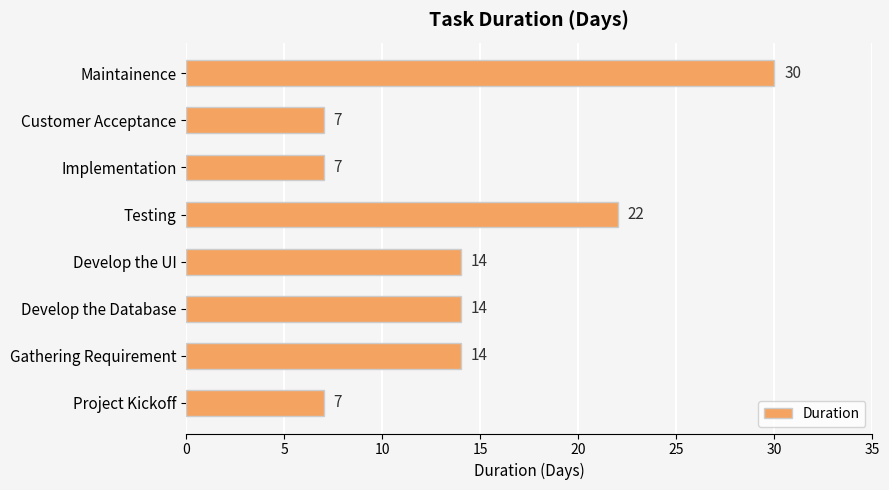

Approximately how many times larger is the value at Testing compared to Customer Acceptance?

3.1